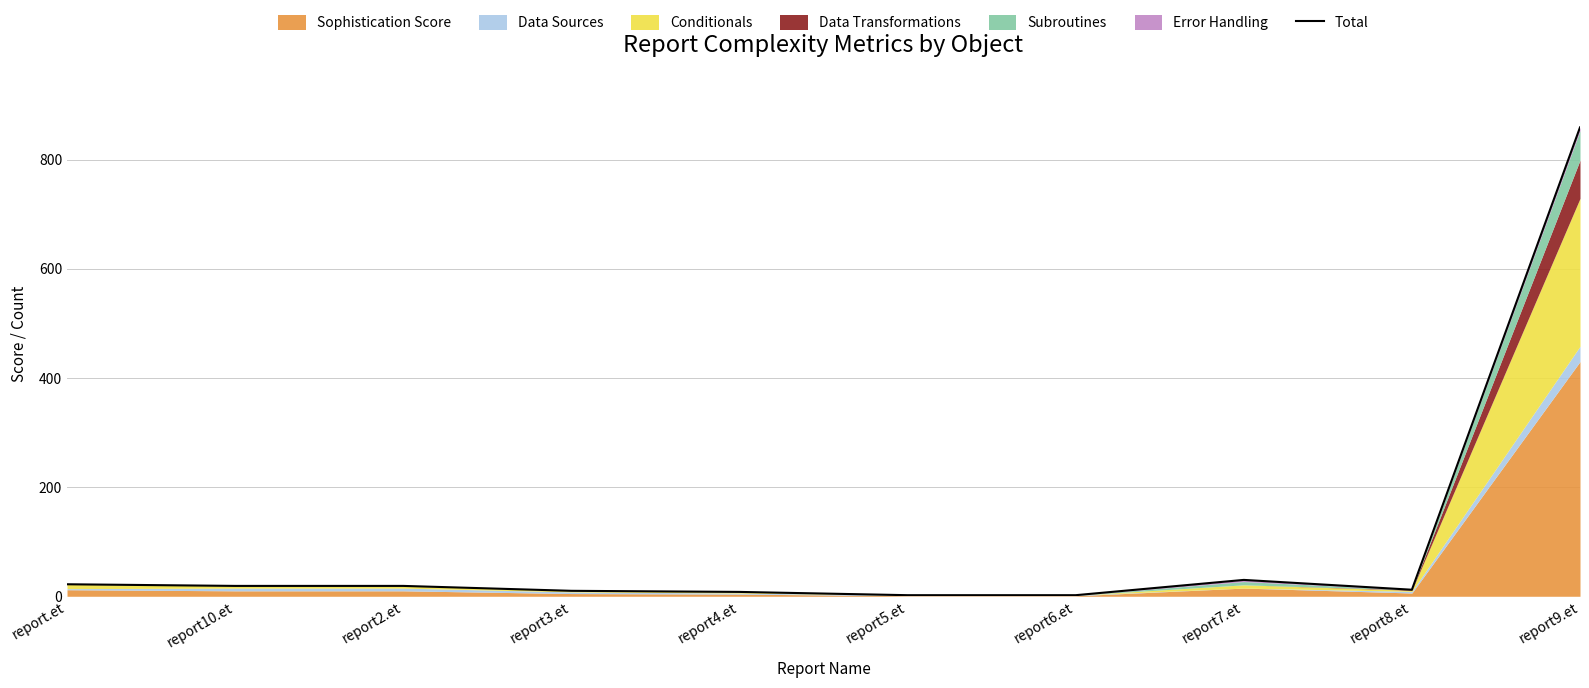

Where does the data first go above 19?

report.et